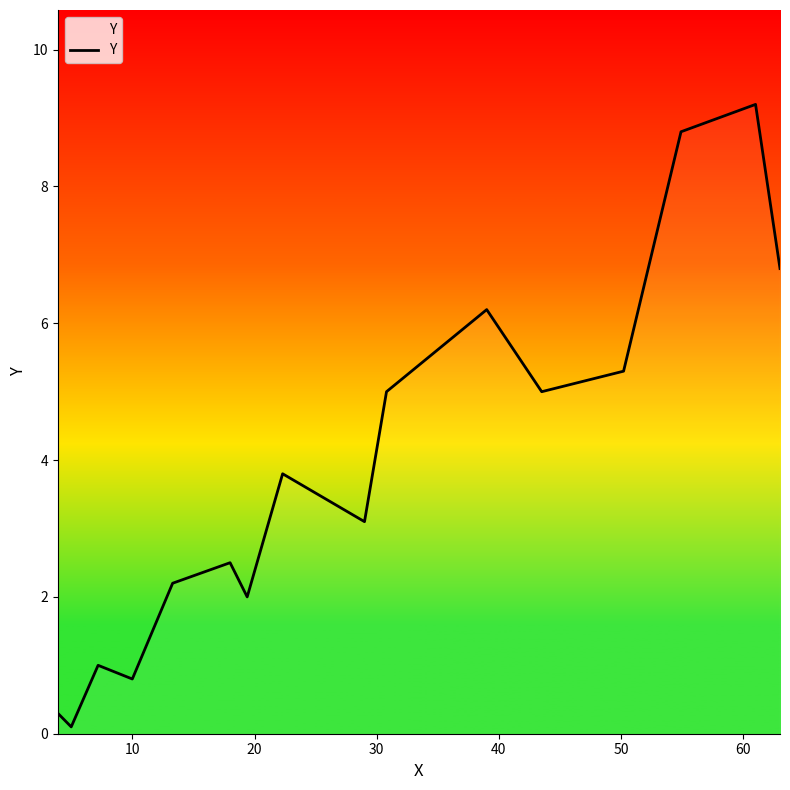

What is the greatest value displayed?

9.2